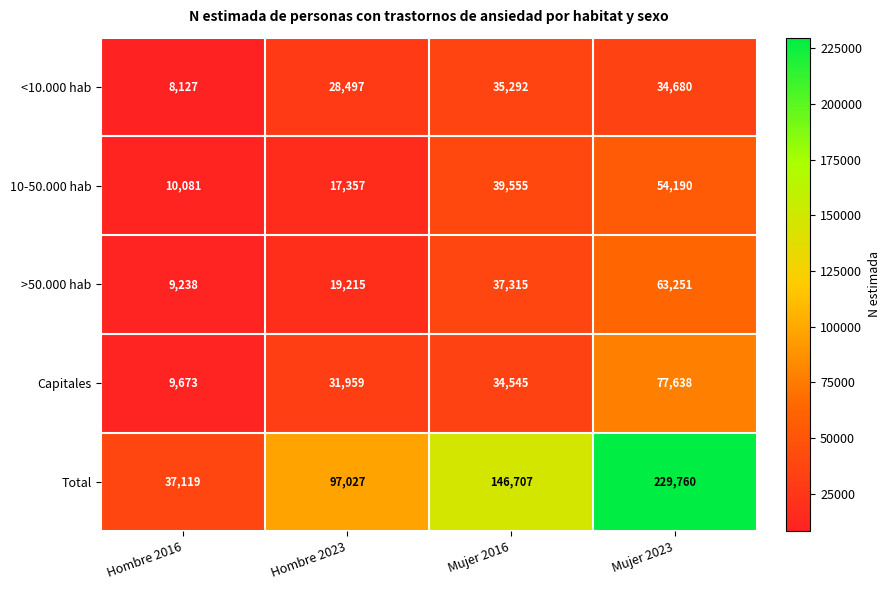

Which label corresponds to the smallest value in the chart?

Hombre 2016